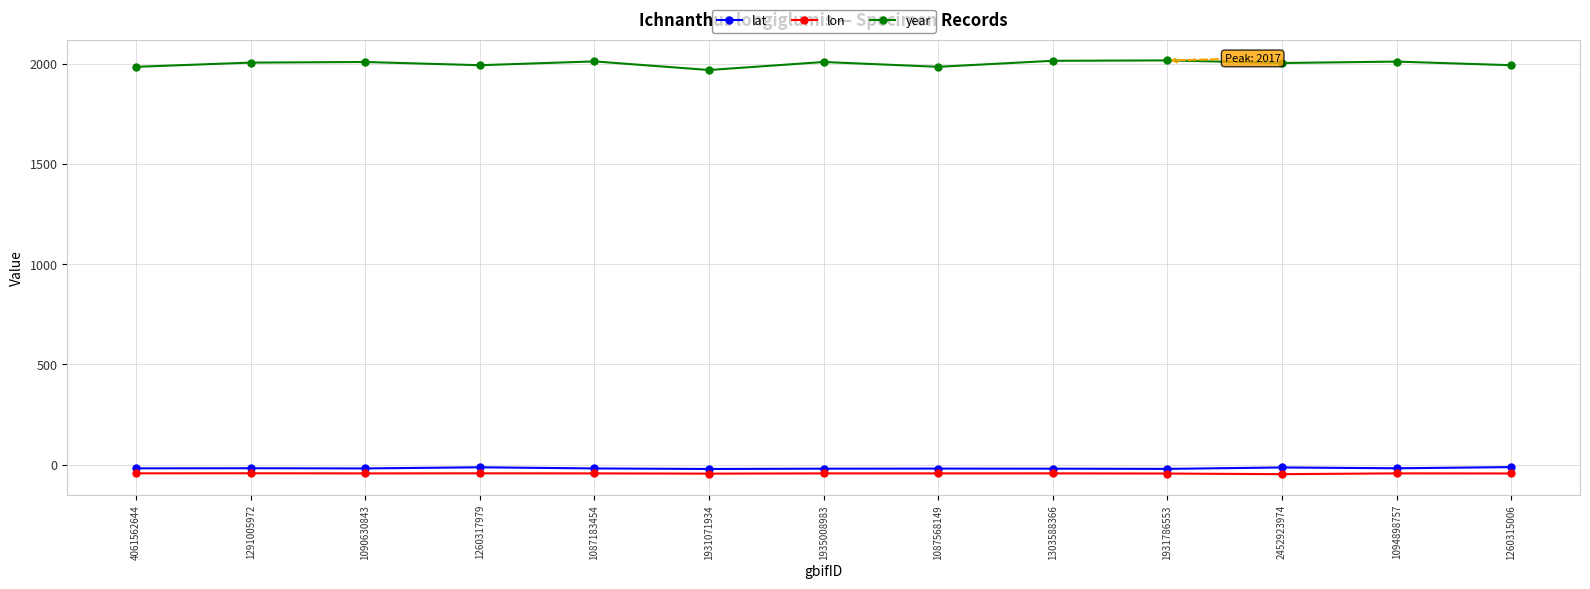

What is the smallest value displayed?

-47.6